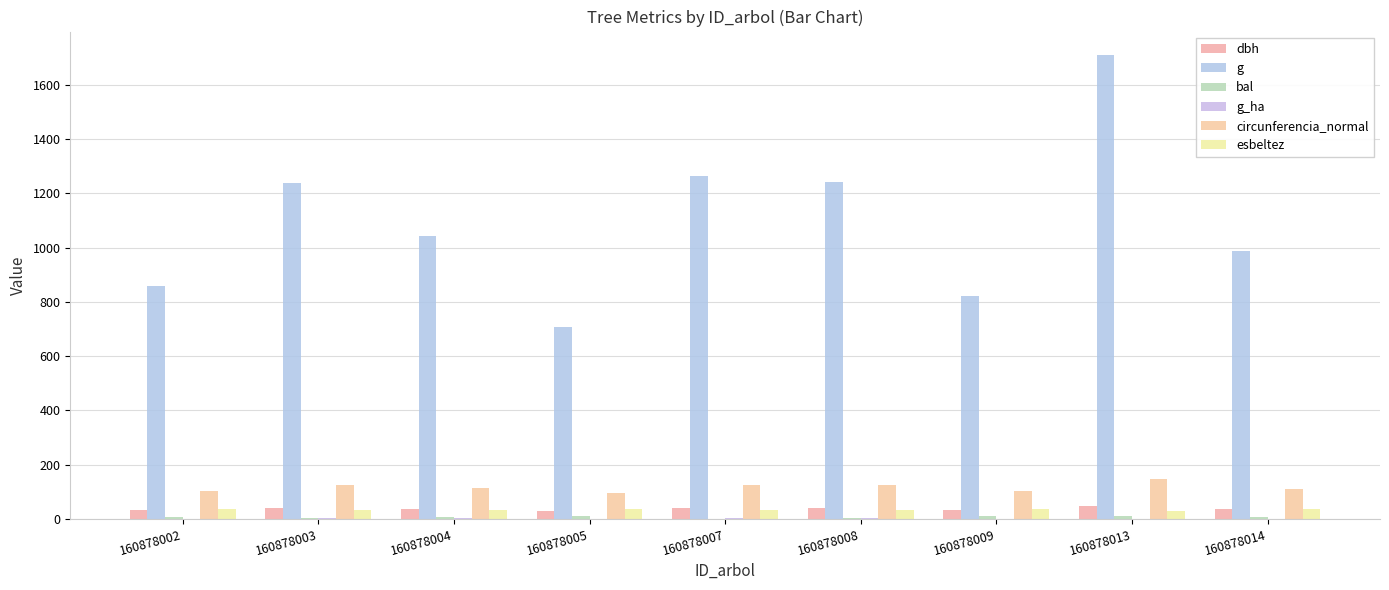

What is the sum of the esbeltez values at 160878013 and 160878008?

62.5